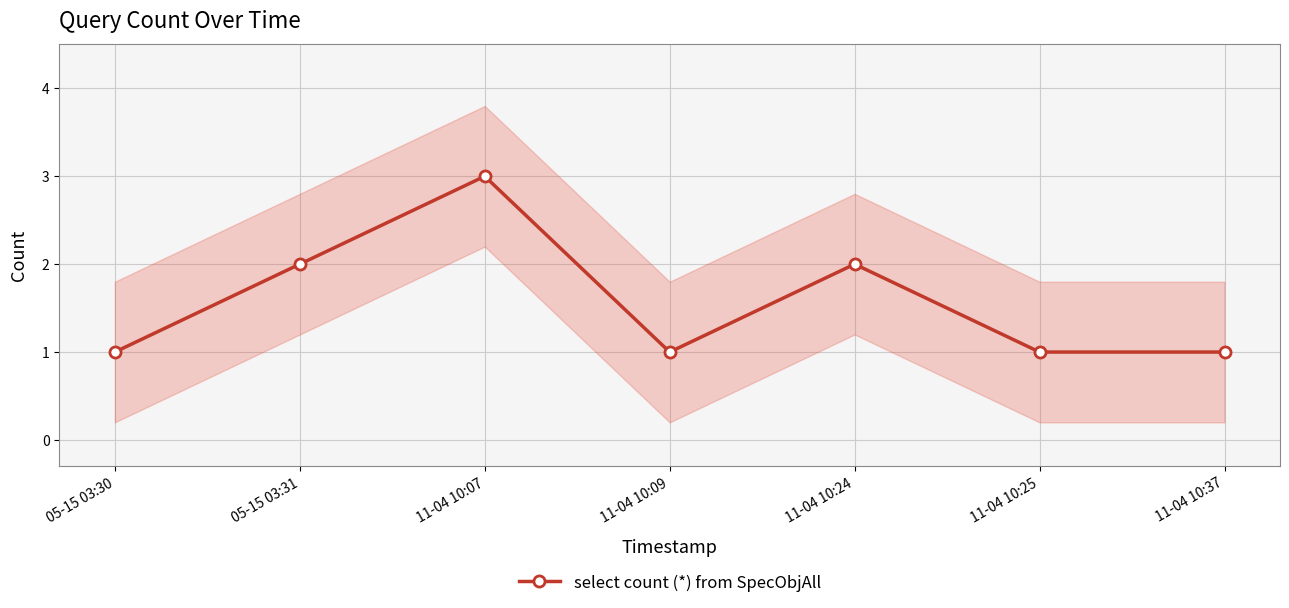

What is the maximum value shown in the chart?

3